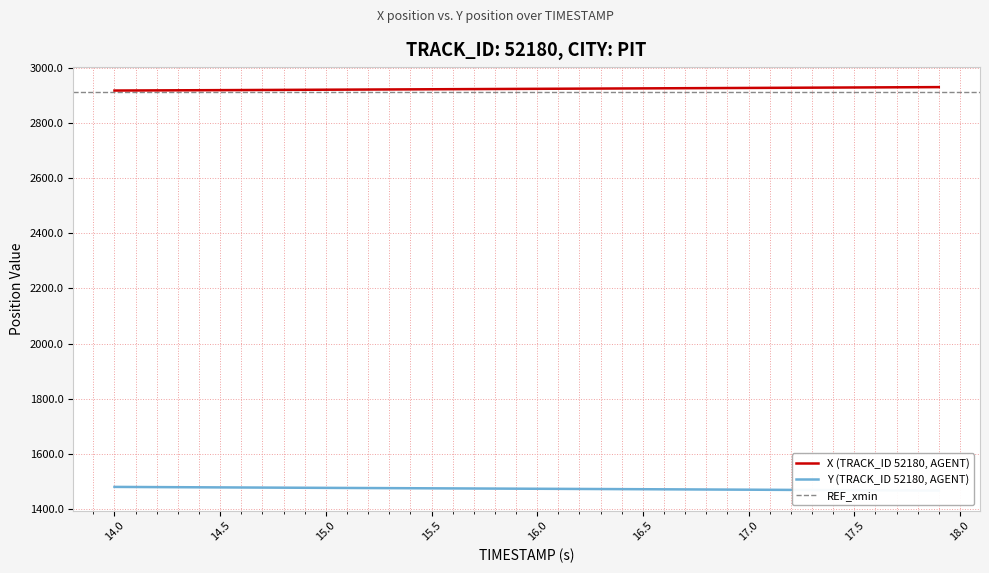

What is the minimum value for X?

2917.0